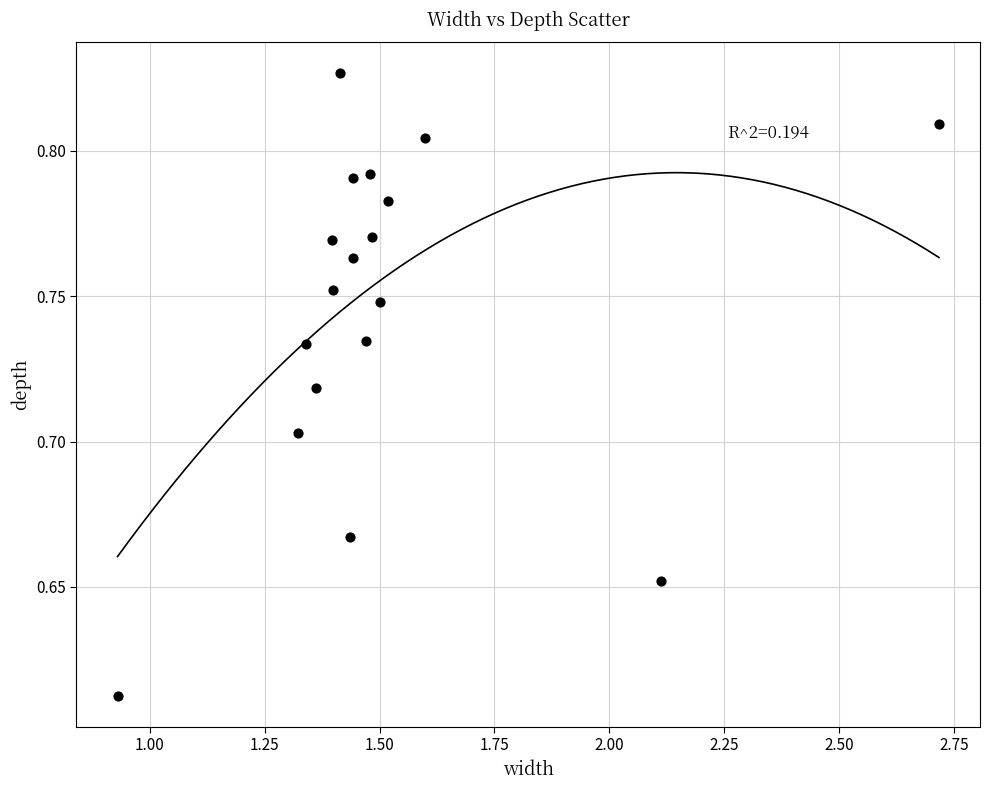

What is the range of X values (max minus min)?

1.8